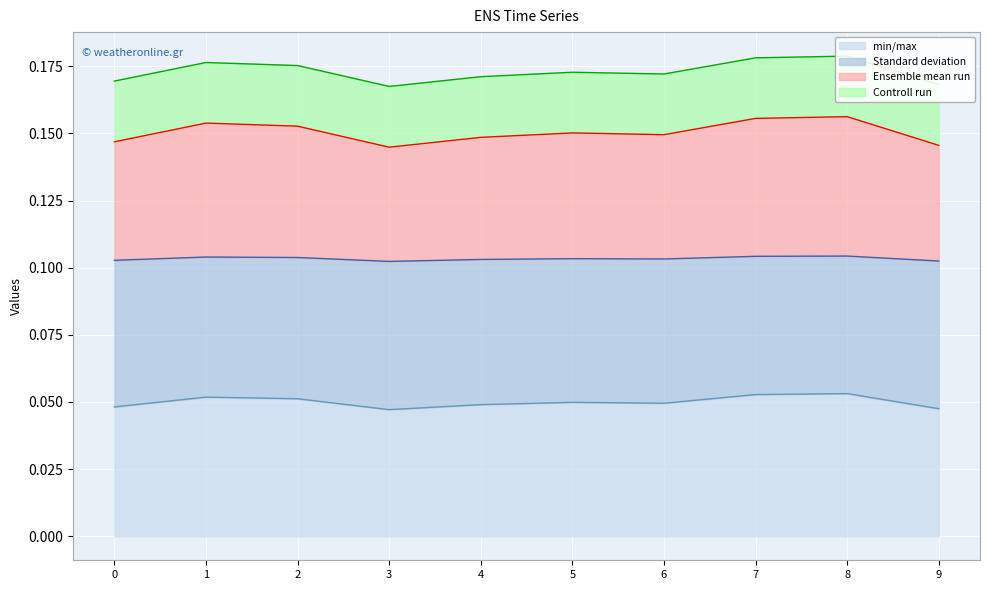

Count the number of data series in this chart.

4